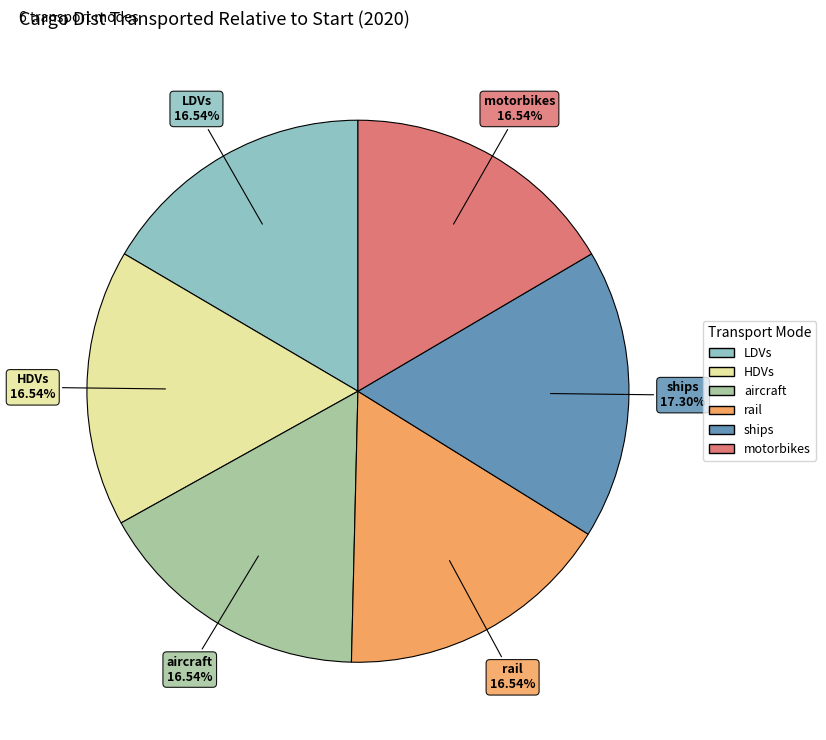

How many segments does this pie chart have?

6